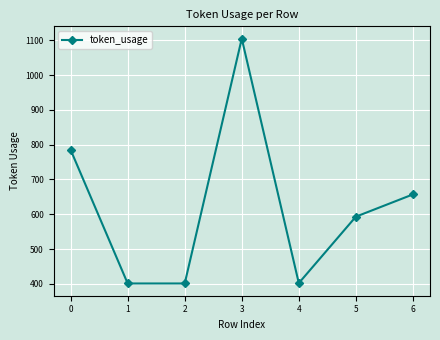

How many interior local peaks (higher than both neighbors) does the data have?

1